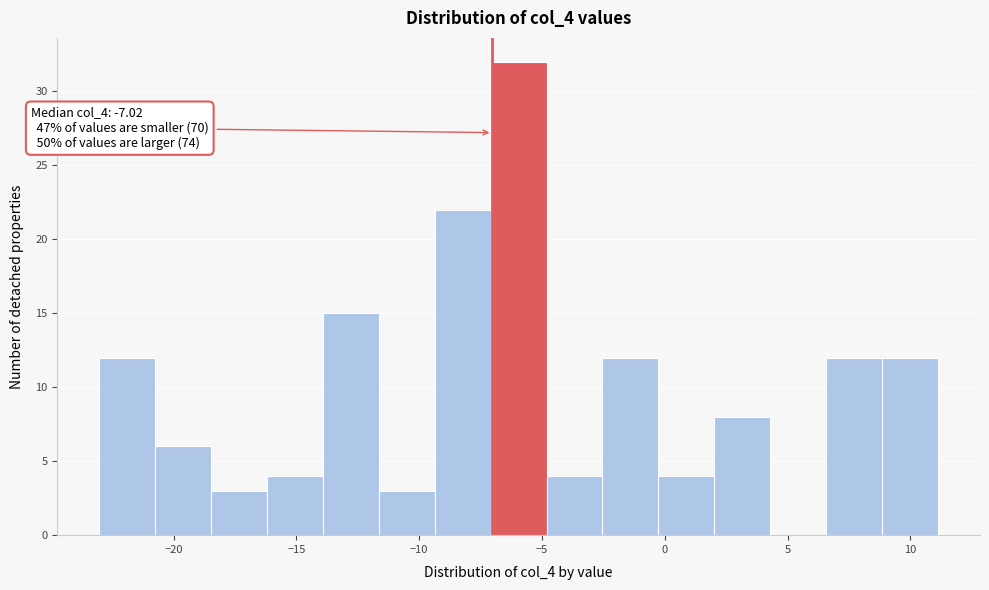

Which range on the x-axis has the tallest bar?

-7.0 to -5.0